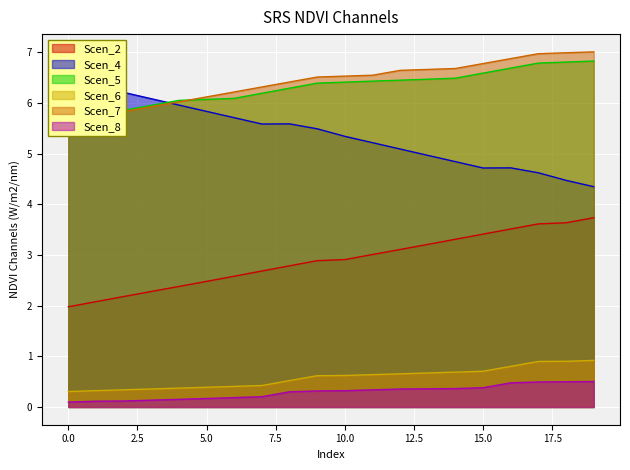

True or false: Scen_6 and Scen_2 cross at least once.

False